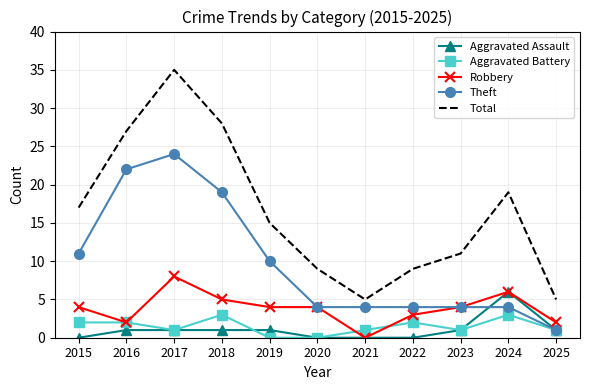

What is the maximum value shown in the chart?

35